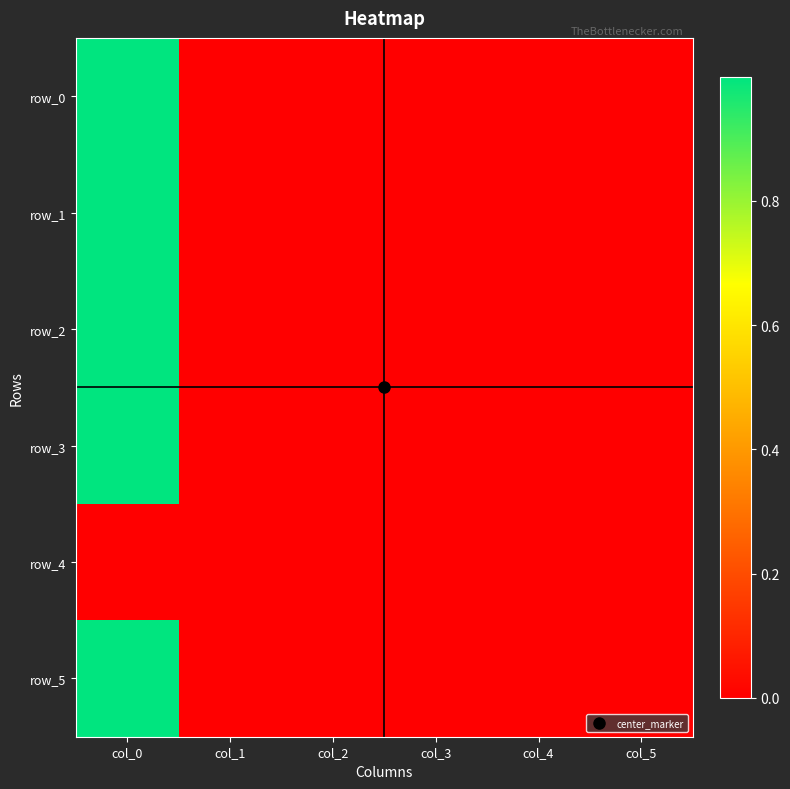

At how many categories does at least one series exceed 0?

5